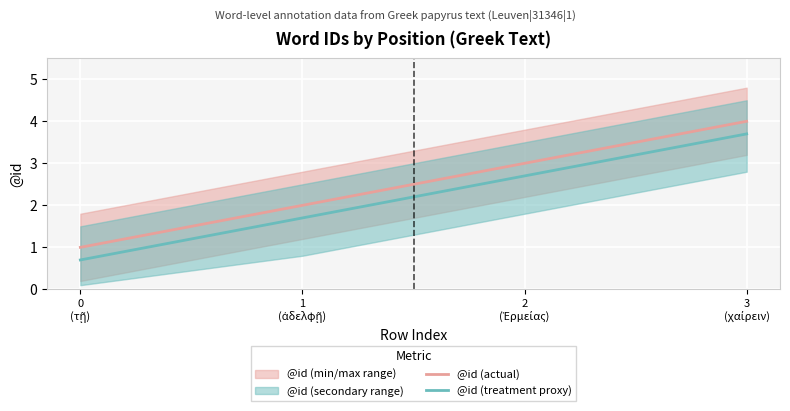

How many values in the @id (actual) series are below 3?

2